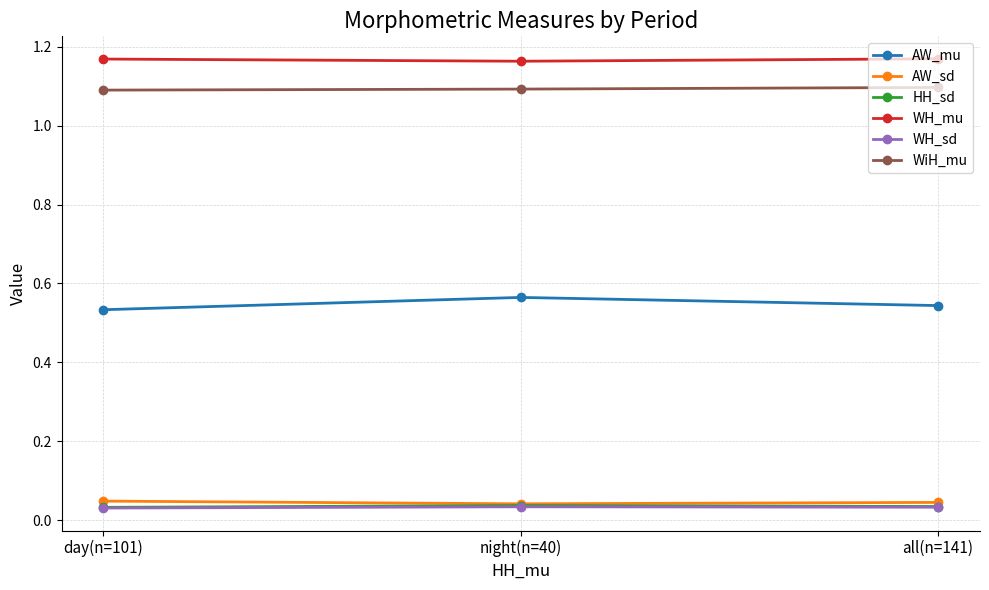

The value of WH_sd at night(n=40) is 0.1. True or false?

False